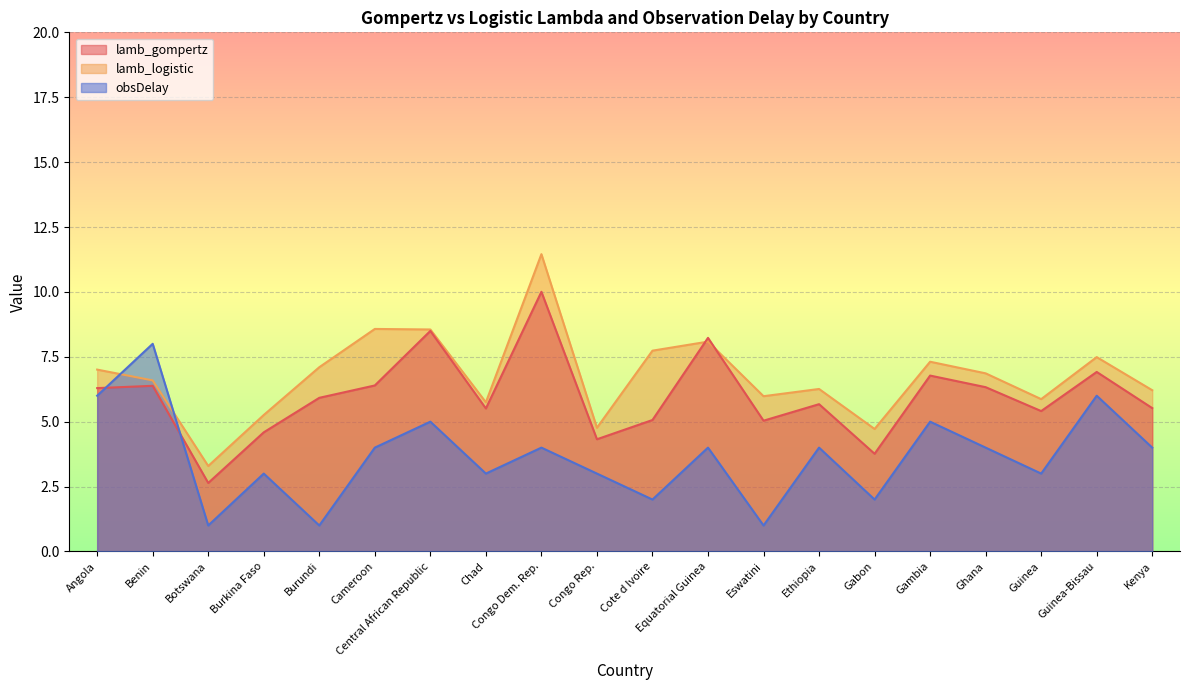

What is the average value of the lamb_logistic series?

6.7